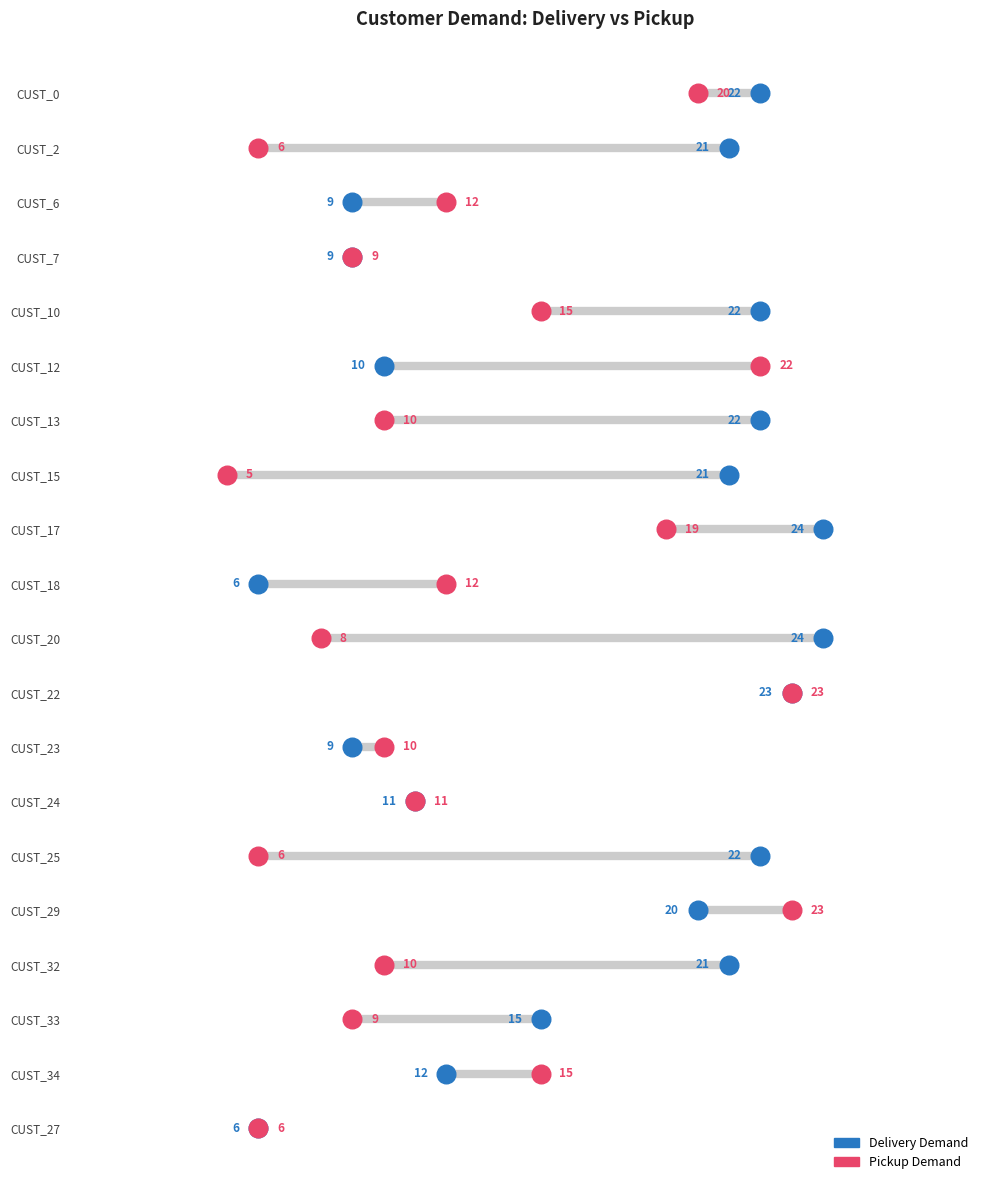

Which series has the largest total across all categories?

Delivery